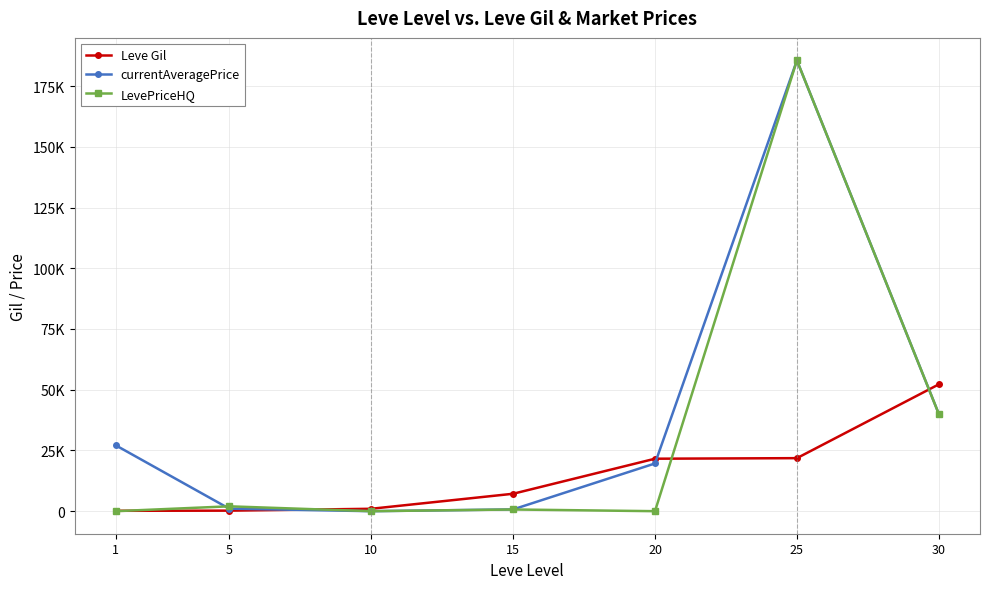

What are all the series names shown in the legend?

Leve Gil, currentAveragePrice, LevePriceHQ